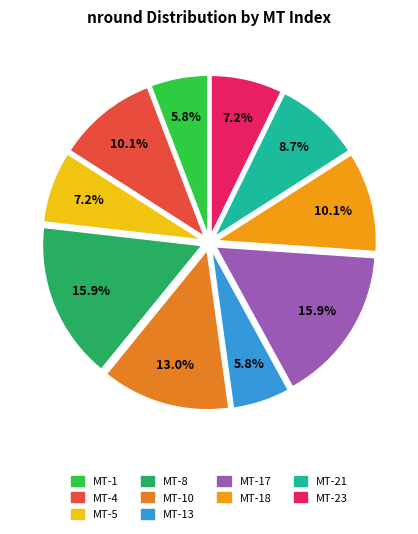

Does MT-13 account for over 50% of the chart?

No